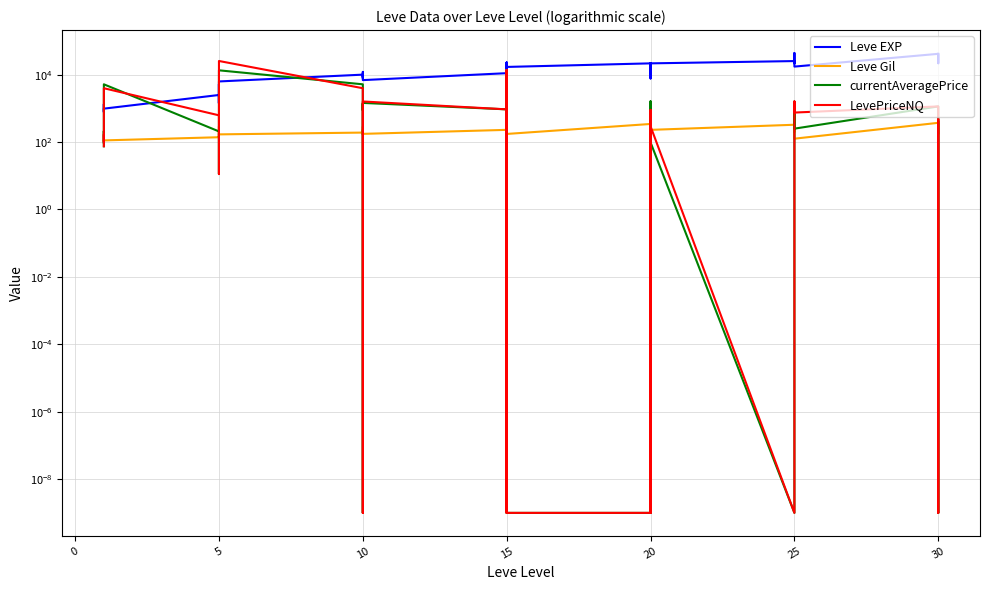

At which label is currentAveragePrice closest to 6835?

15